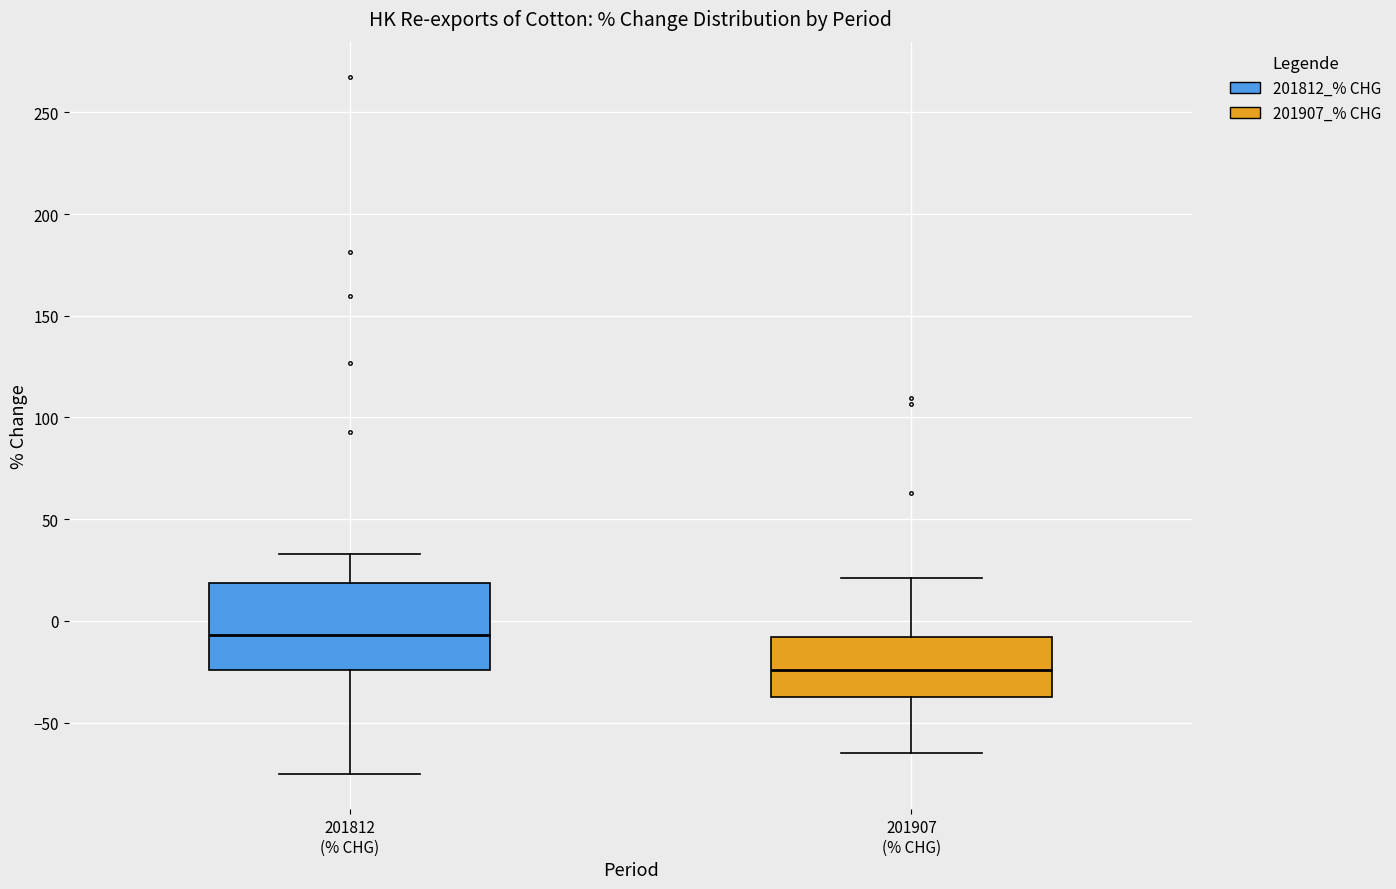

Which box is the tallest, from its lower edge to its upper edge?

201812 (% CHG)